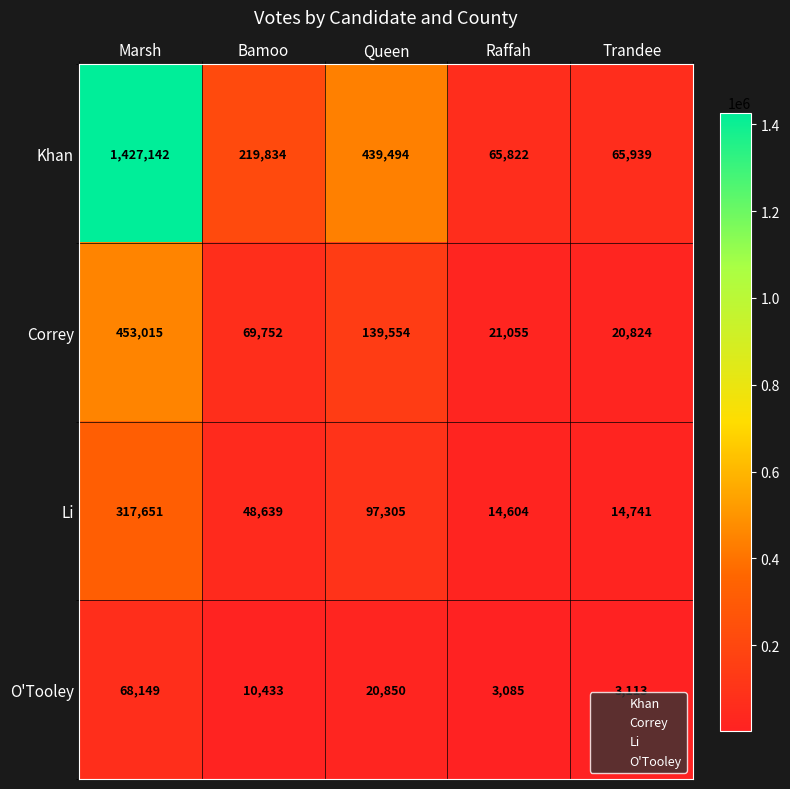

At which category is the sum across all series the highest?

Marsh